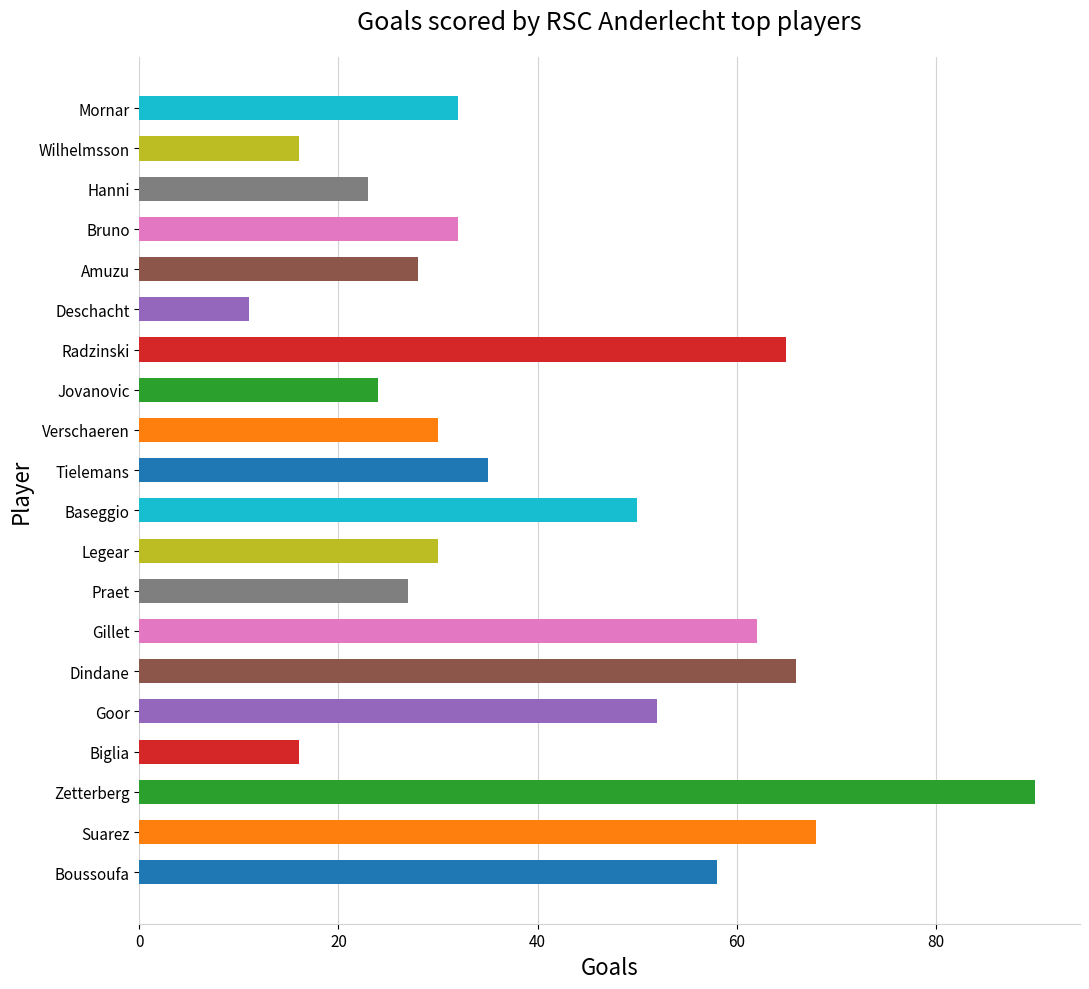

Between Boussoufa and Jovanovic, which is larger?

Boussoufa